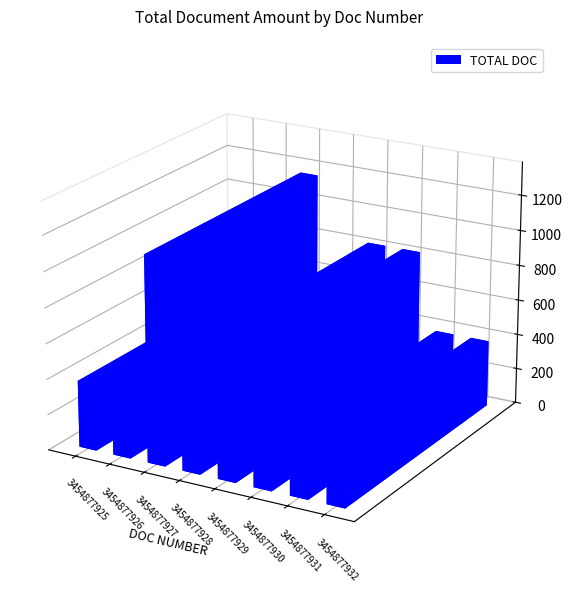

At which category does the chart reach its minimum across all series?

3454877925